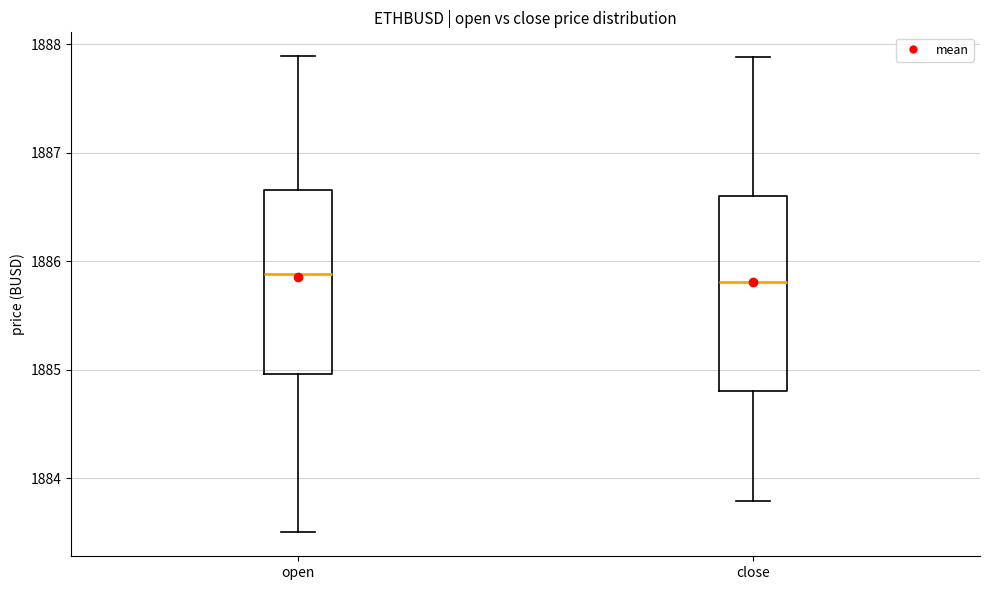

Reading left to right, read every box against the y-axis: the position of its median line, the range the box covers, and the ends of its whiskers. The values are not printed on the chart, so give them approximately, as read against the axis.

open: median 1885.9, box 1885.0 to 1886.7, whiskers 1883.5 to 1887.9
close: median 1885.8, box 1884.8 to 1886.6, whiskers 1883.8 to 1887.9